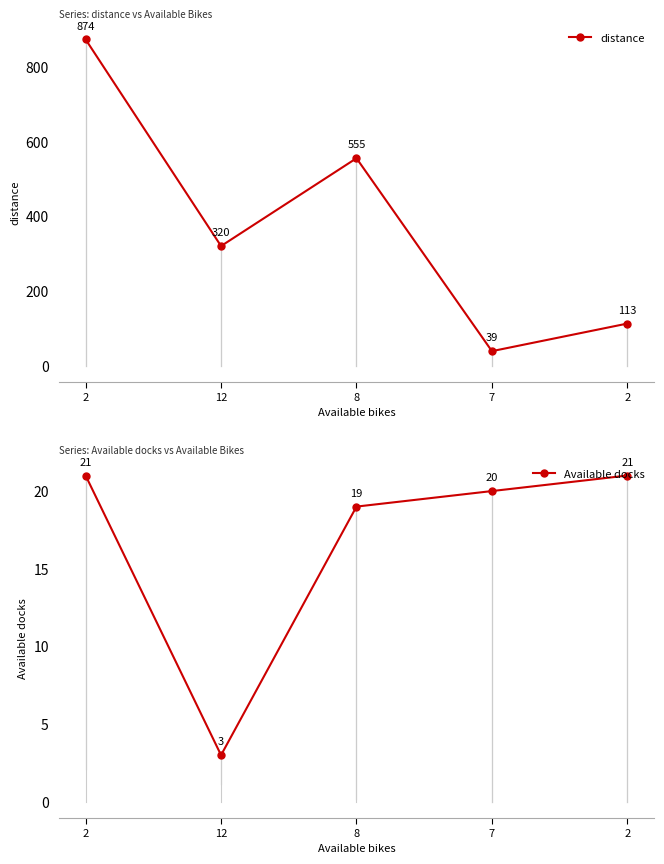

What is the difference between the maximum and minimum values in the Available docks series?

18